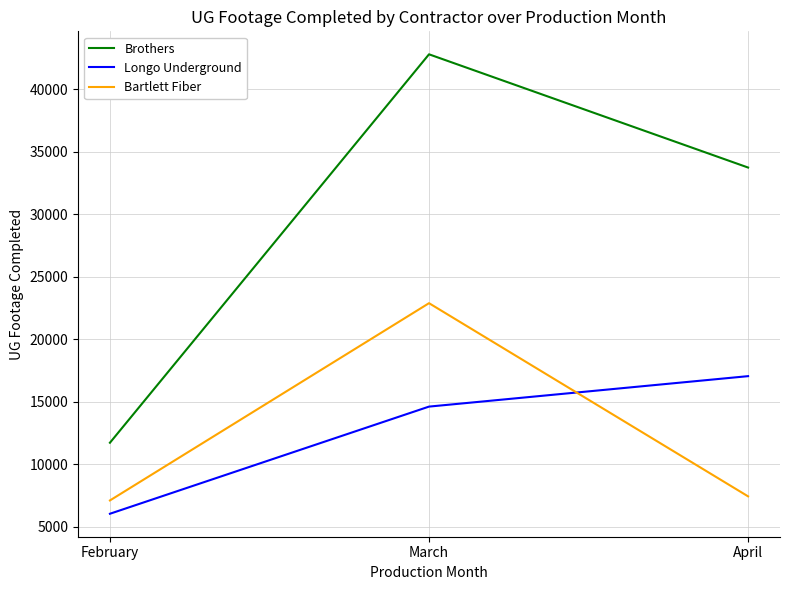

Is it true that Bartlett Fiber equals 34035 at March?

False